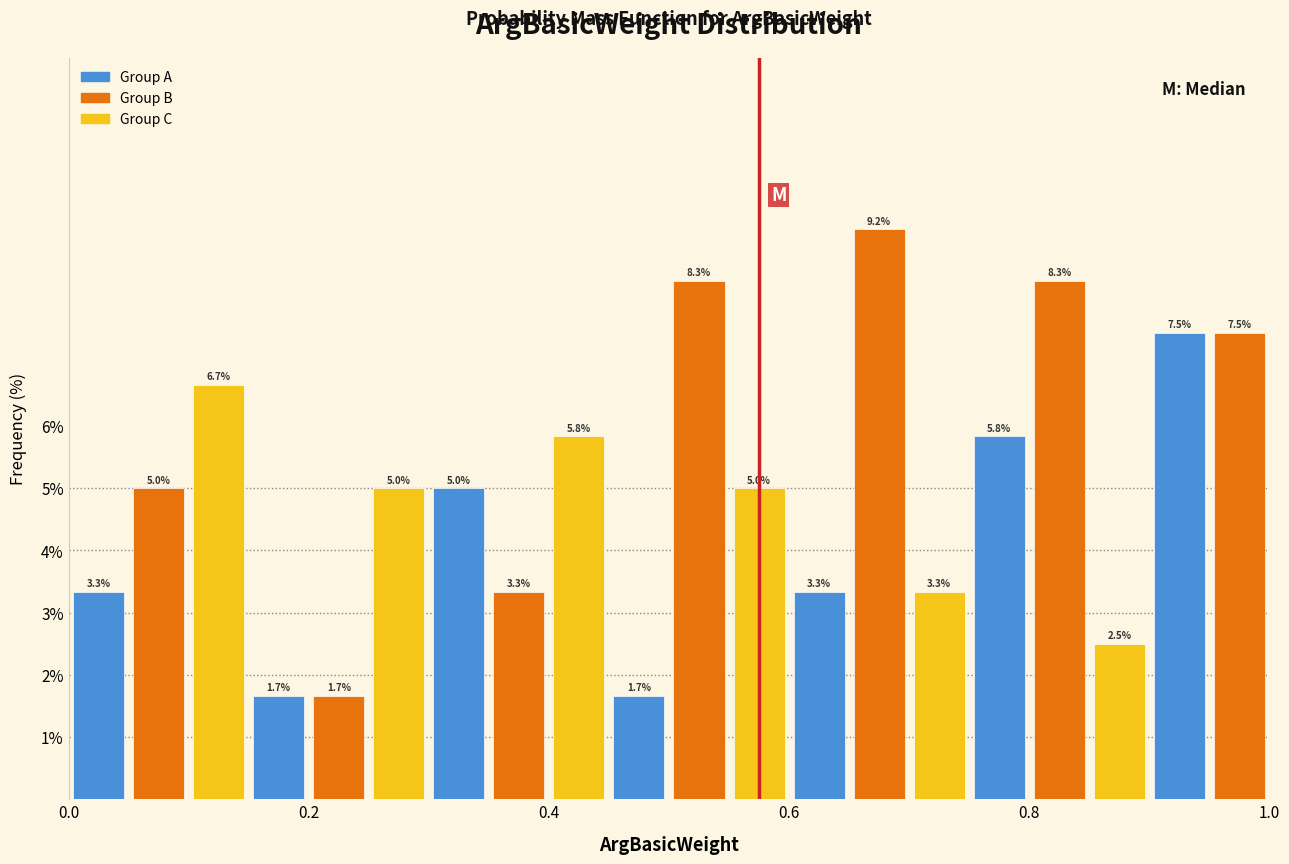

Around what value on the x-axis is the tallest bar? Give the approximate position of its centre, as read against the axis.

0.68